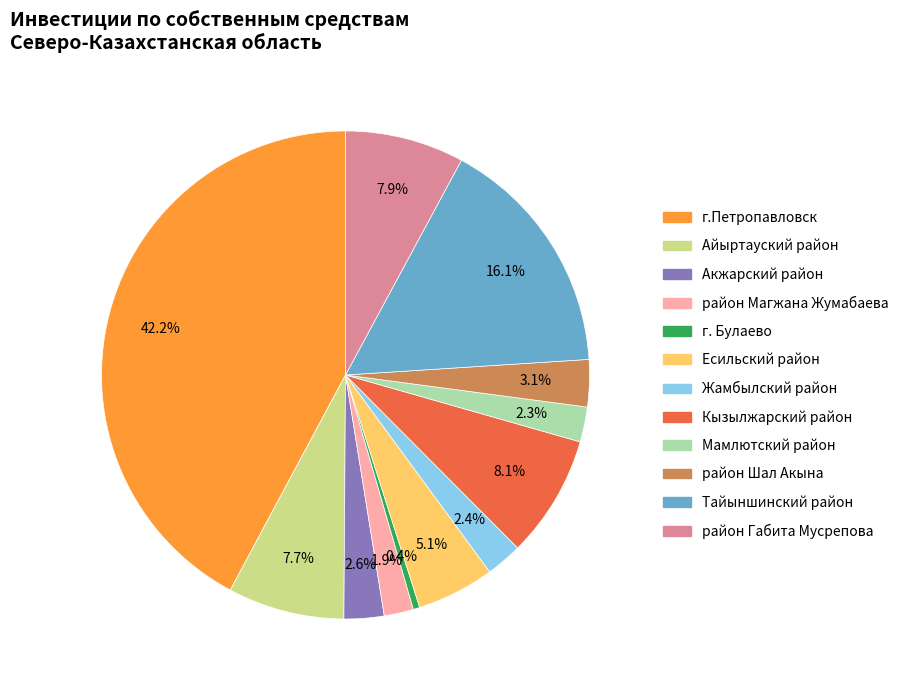

What is the ratio of the value at Тайыншинский район to the value at район Шал Акына?

5.2